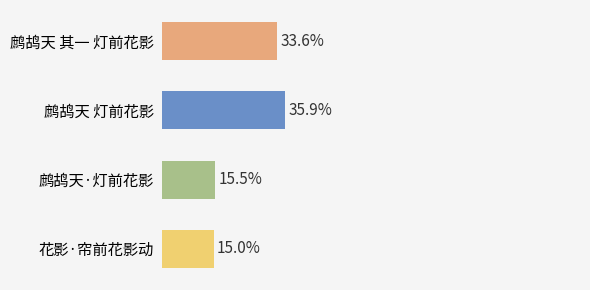

Does the chart contain any negative values?

No